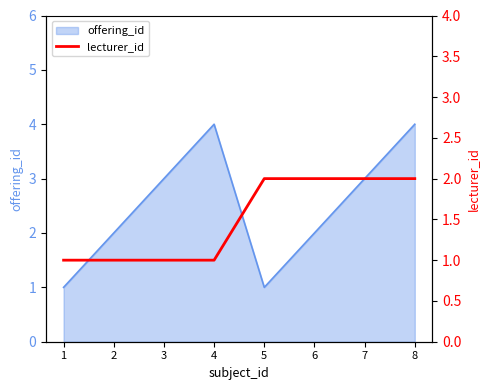

True or false: offering_id has a value of 1 at 1.

True